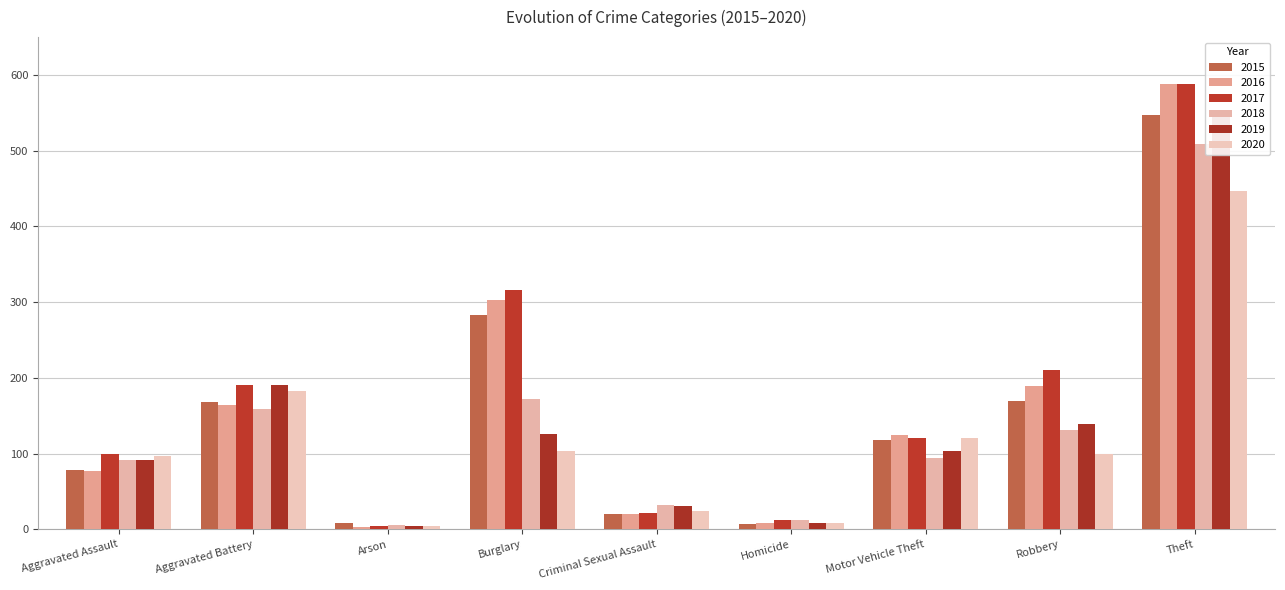

How many values in the 2016 series exceed 125?

4